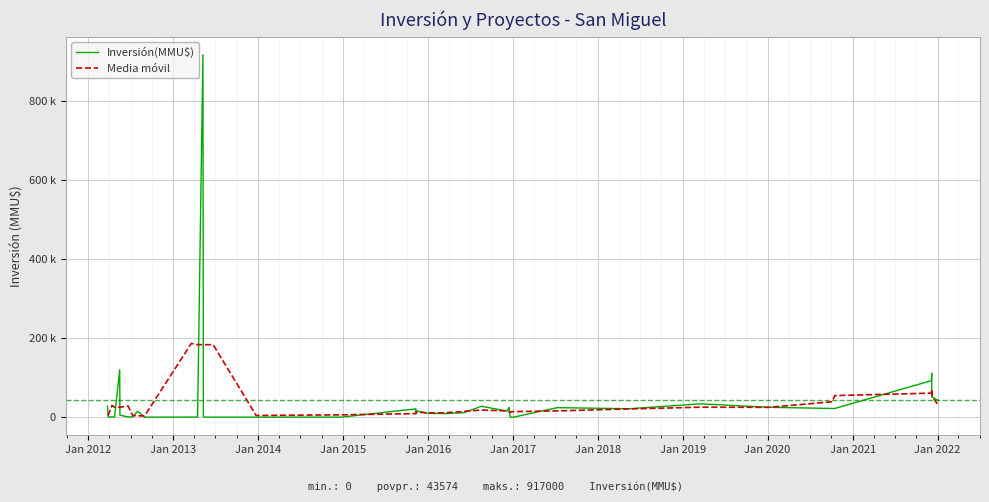

What are all the series names shown in the legend?

Inversión(MMU$), Media móvil